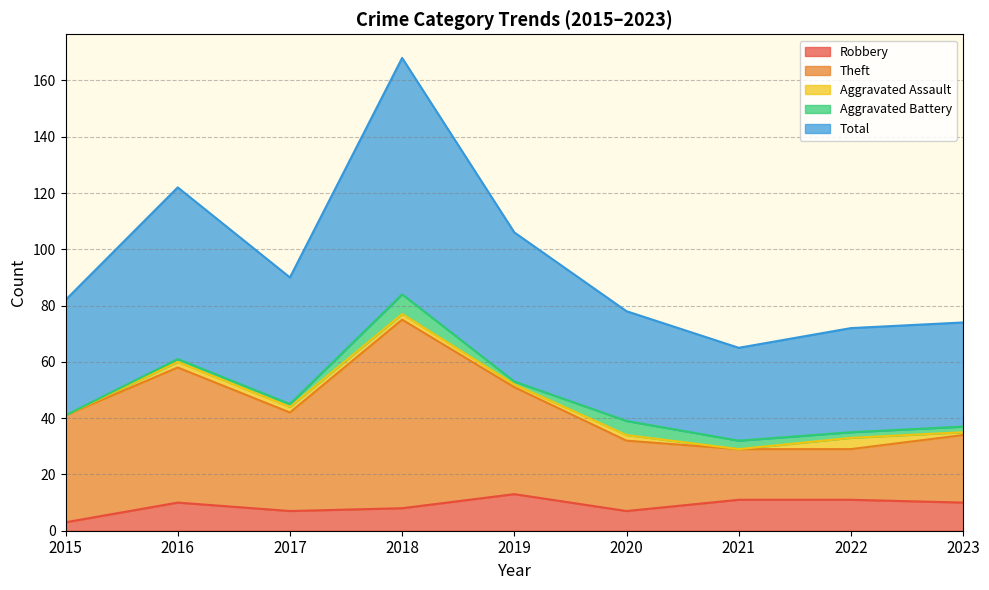

True or false: Total and Theft intersect in this chart.

False